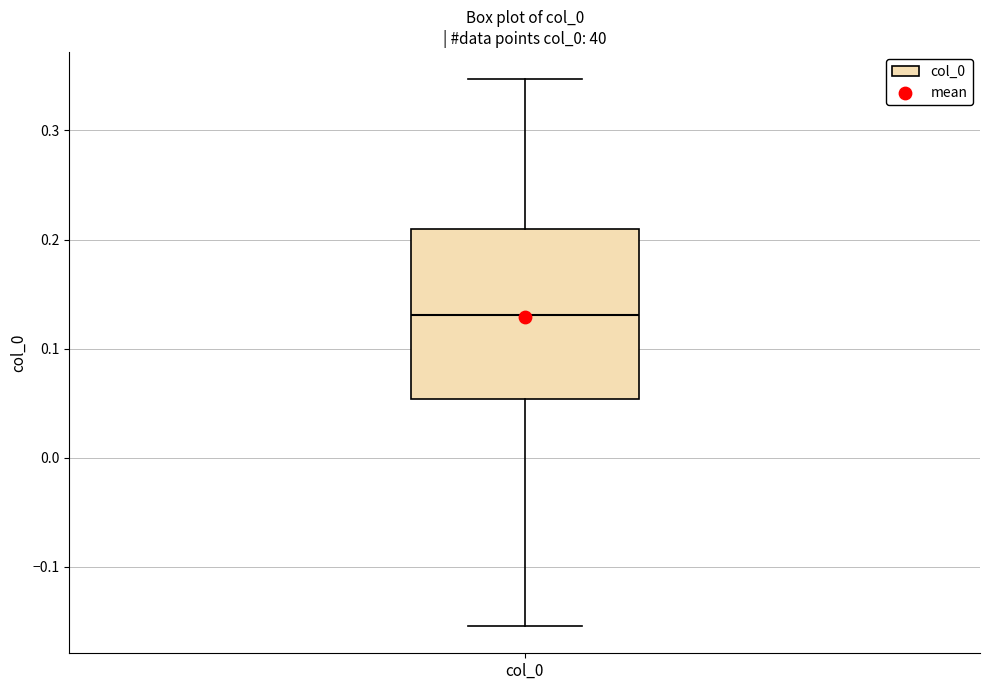

Where does the lower whisker of the box for col_0 end on the y-axis? The values are not printed on the chart, so give them approximately, as read against the axis.

-0.15